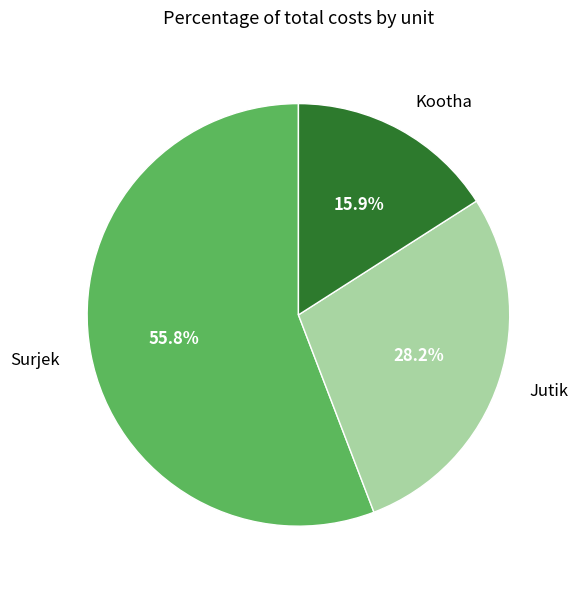

Rank the categories by value from highest to lowest.

Surjek, Jutik, Kootha